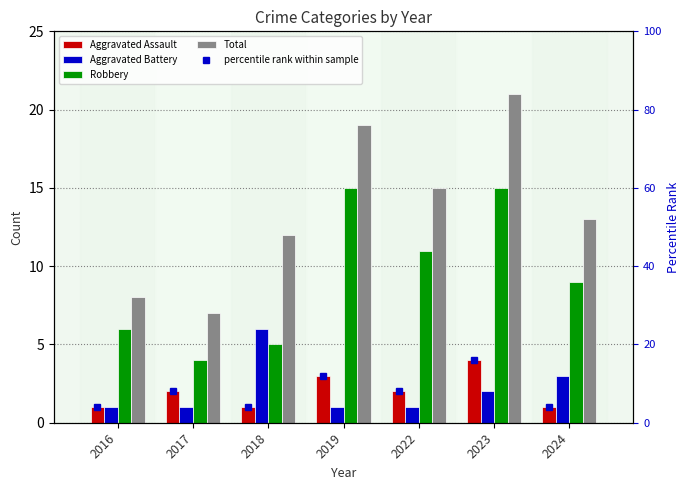

At 2022, list the series in order from smallest to largest.

Aggravated Battery, Aggravated Assault, percentile rank within sample, Robbery, Total